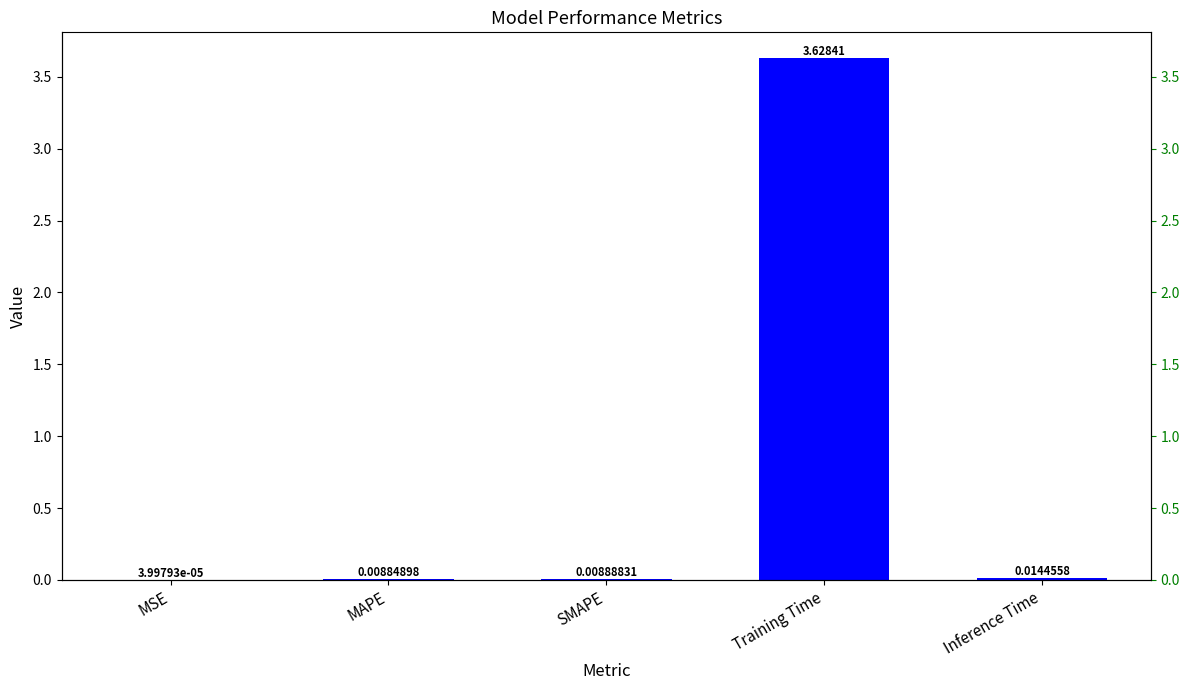

List the labels in order of value, smallest first.

MSE, MAPE, SMAPE, Inference Time, Training Time